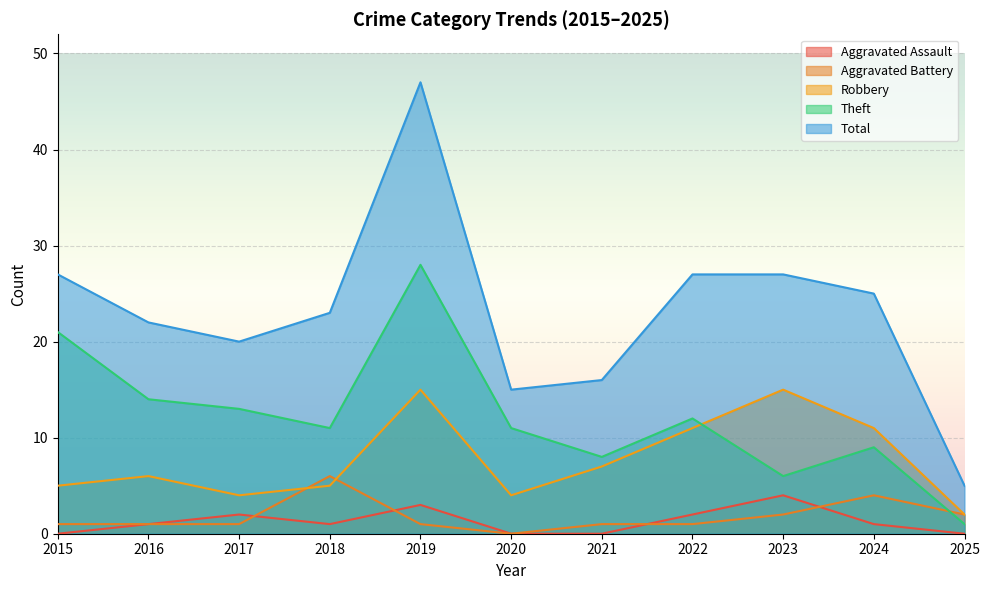

True or false: Theft and Total cross at least once.

False